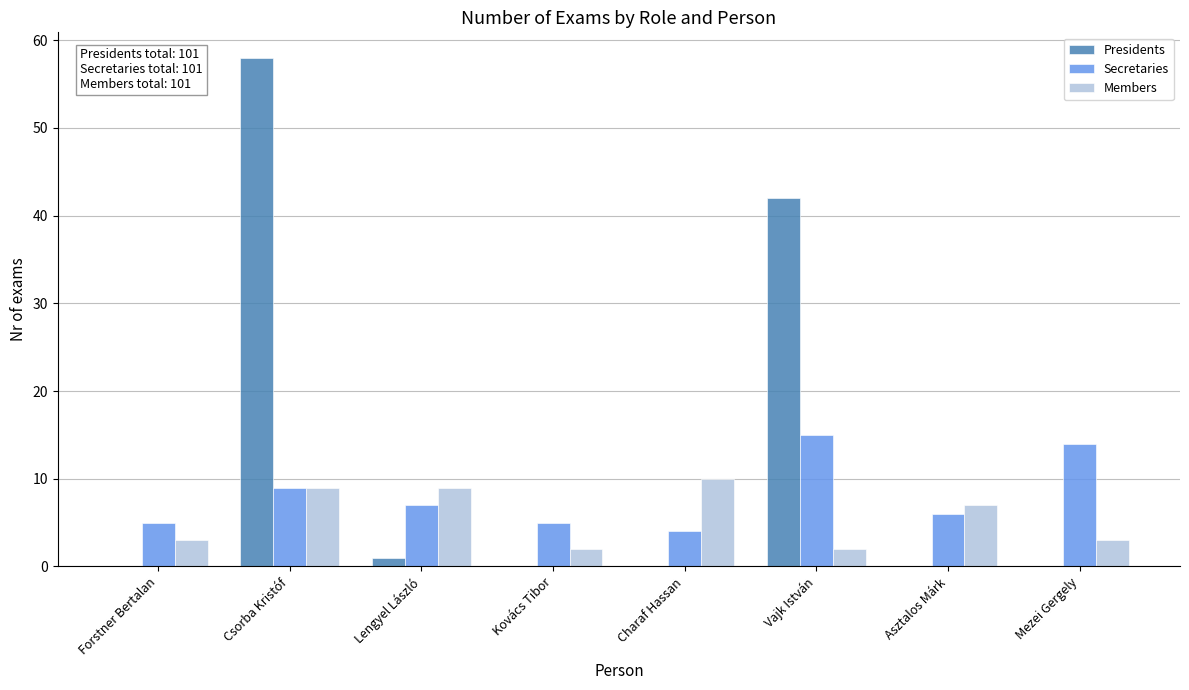

What is the maximum value shown in the chart?

58